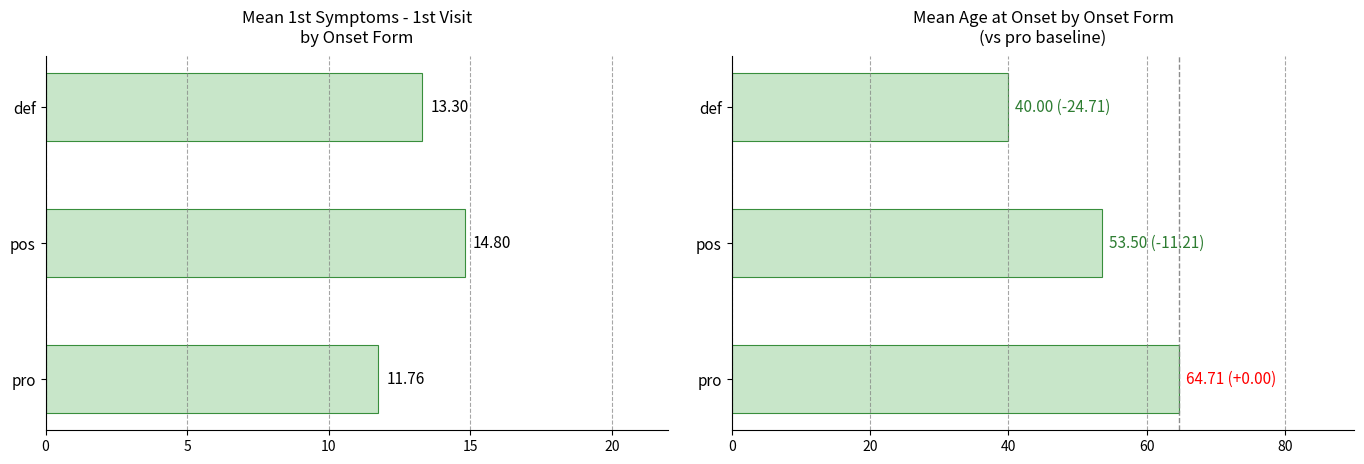

Reading left to right, what are all the values shown in this chart?

1st symptoms - 1st visit: 11.8	14.8	13.3
Age at onset: 64.7	53.5	40.0